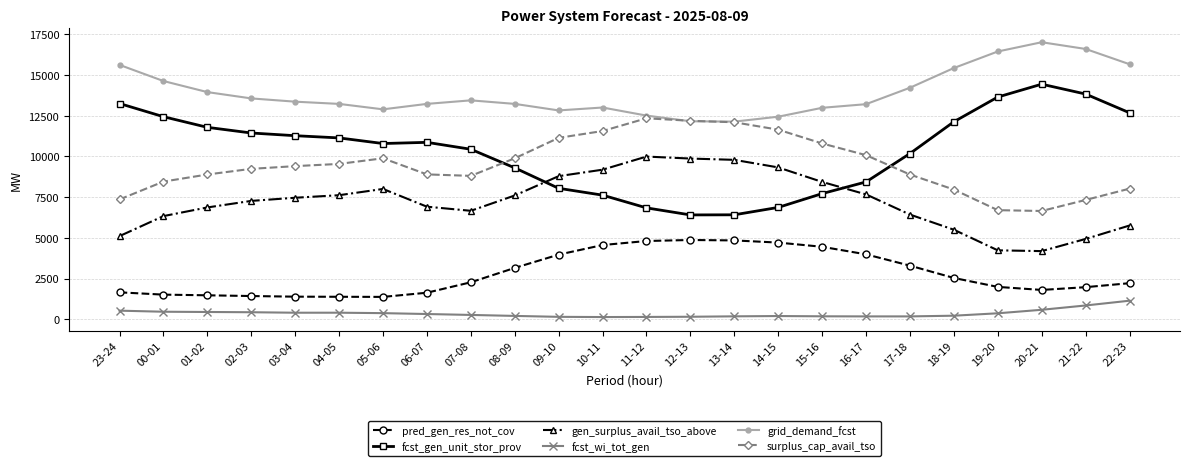

True or false: grid_demand_fcst has a value of 25871 at 23-24.

False